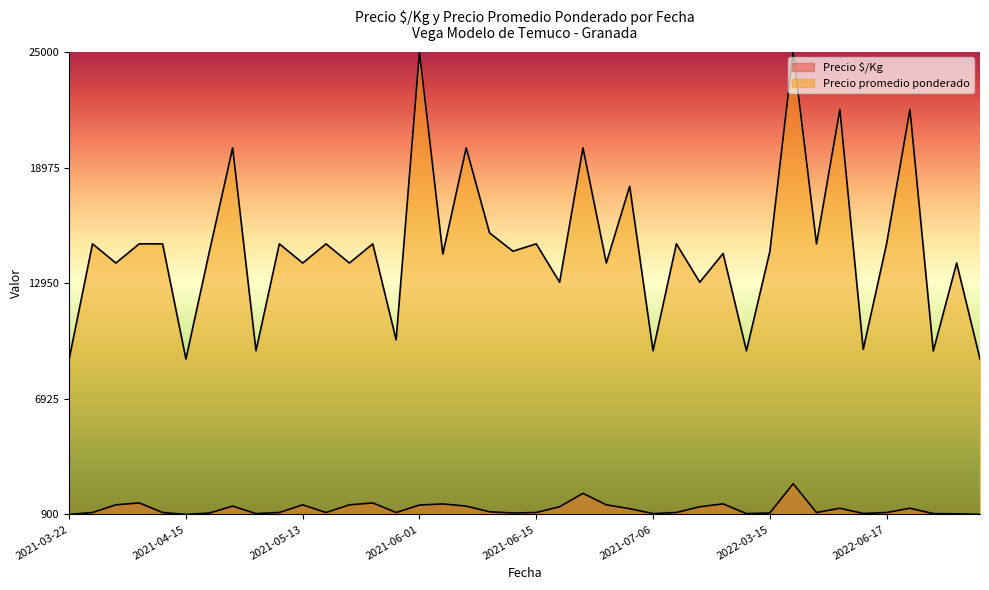

Reading left to right, list all the values displayed in this chart.

Precio $/Kg: 0.0	0.0	0.0	0.0	0.0	0.0	0.0	0.0	0.0	0.0	0.0	0.0	0.0	0.0	0.0	0.0	0.0	0.0	0.0	0.0	0.0	0.0	0.0	0.0	0.0	0.0	0.0	0.0	0.0	0.0	0.0	0.1	0.0	0.0	0.0	0.0	0.0	0.0	0.0	0.0
Precio promedio ponderado: 0.3	0.6	0.5	0.6	0.6	0.3	0.6	0.8	0.4	0.6	0.5	0.6	0.5	0.6	0.4	1.0	0.6	0.8	0.6	0.6	0.6	0.5	0.8	0.5	0.7	0.4	0.6	0.5	0.6	0.4	0.6	1.0	0.6	0.9	0.4	0.6	0.9	0.4	0.5	0.3